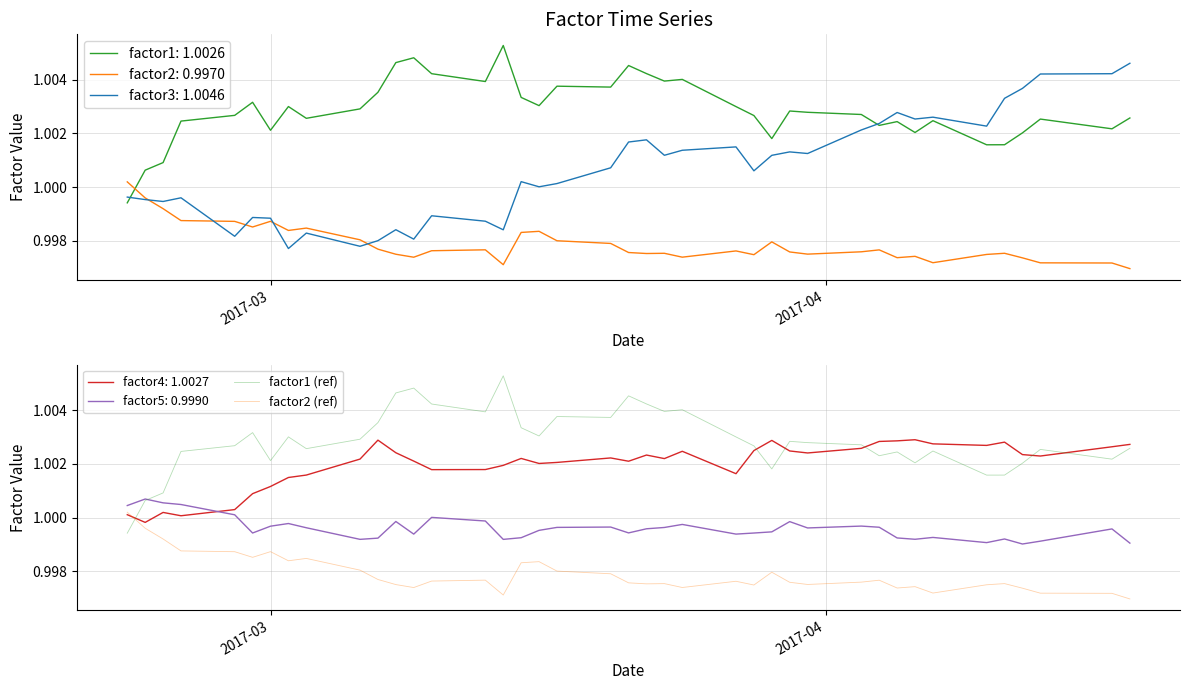

At how many categories does at least one series exceed 0?

40